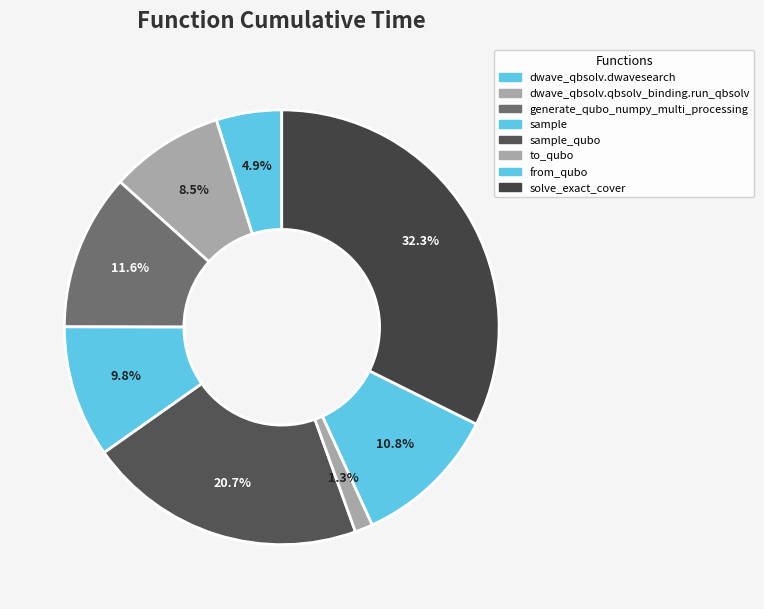

Does sample_qubo account for over 50% of the chart?

No